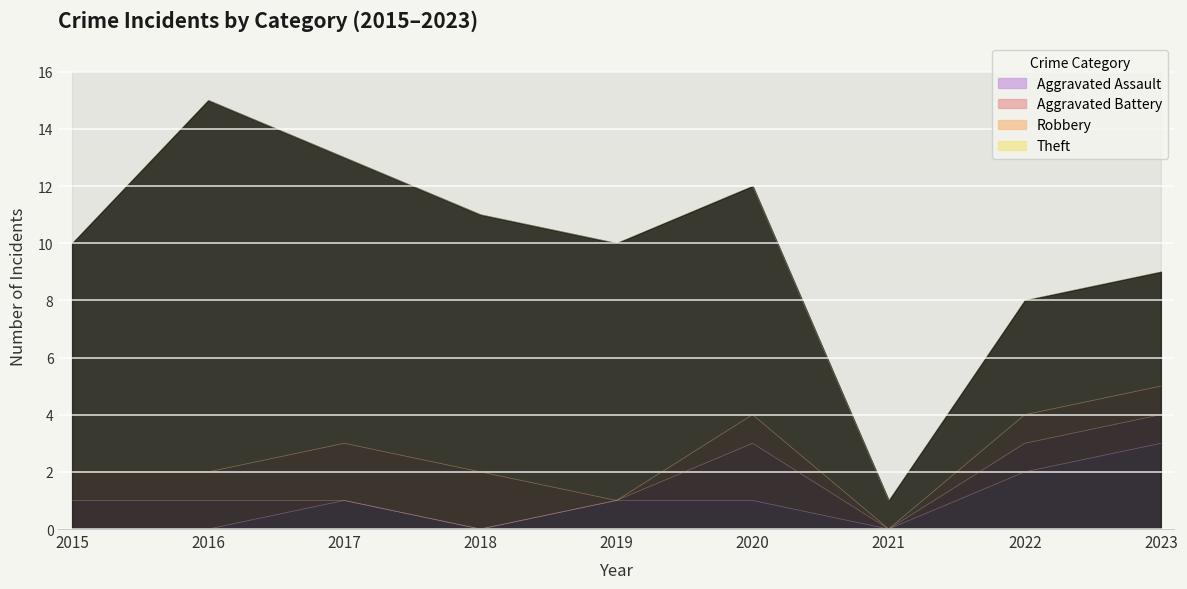

The Aggravated Assault series shows 0 at 2016. True or false?

True